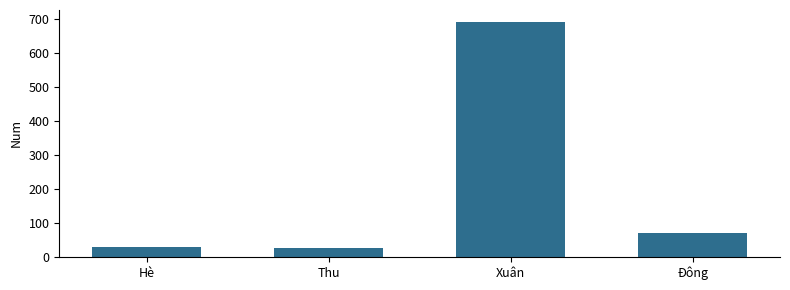

How many values are below 71?

2